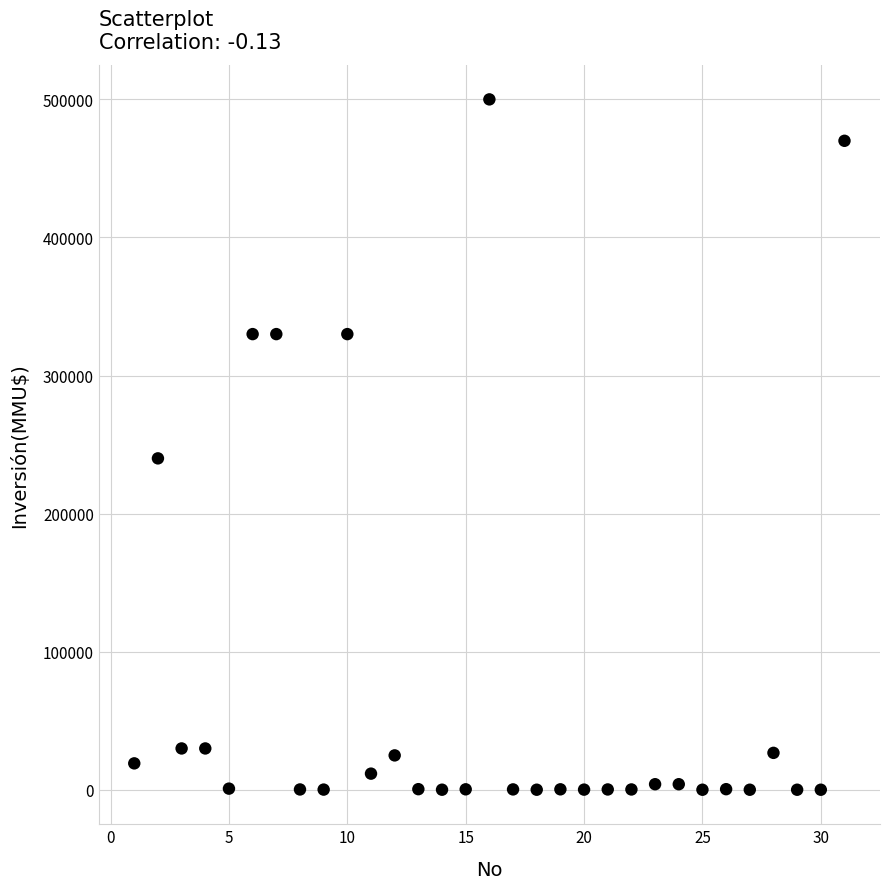

What Y value in the scatter plot is closest to 250000?

240000